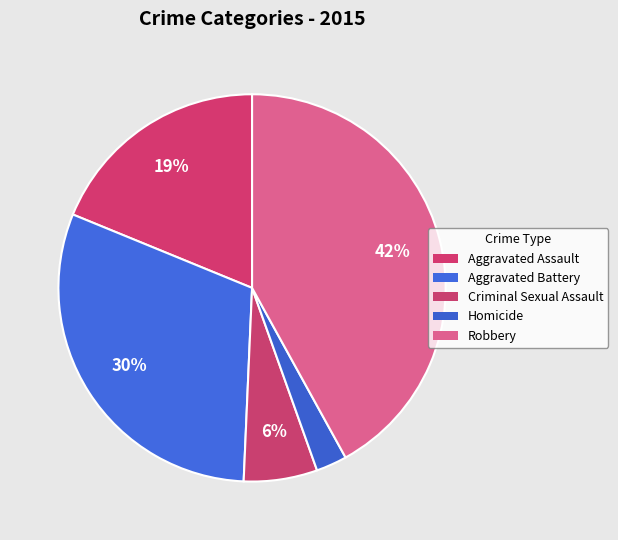

Is it true that Homicide is 17% of the pie?

False